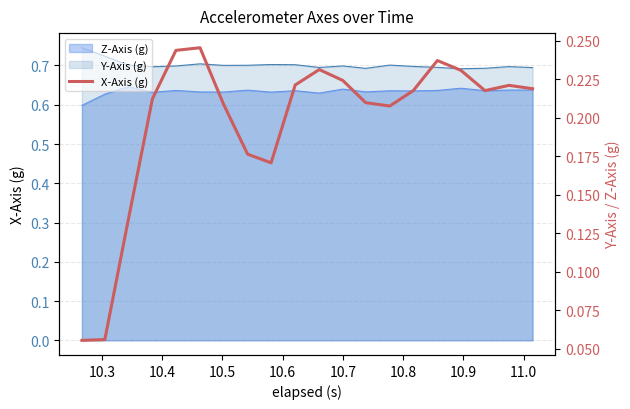

How many points are higher than both their immediate neighbors (excluding endpoints)?

4